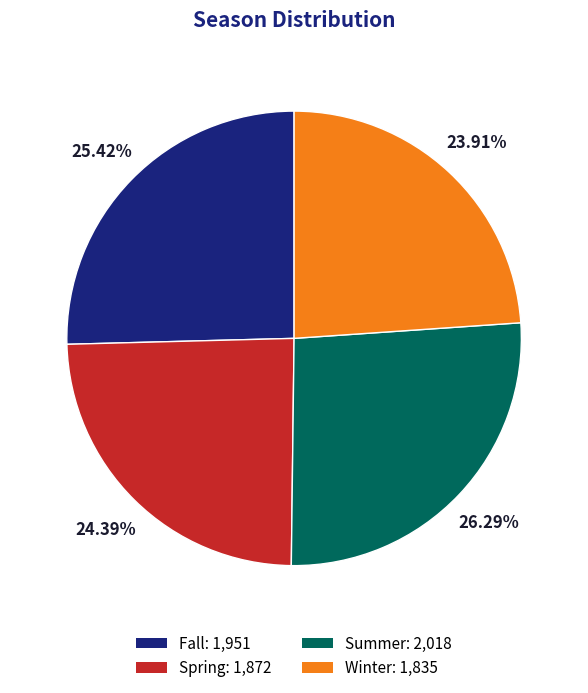

What is the ratio of the value at Fall: 1,951 to the value at Winter: 1,835?

1.1